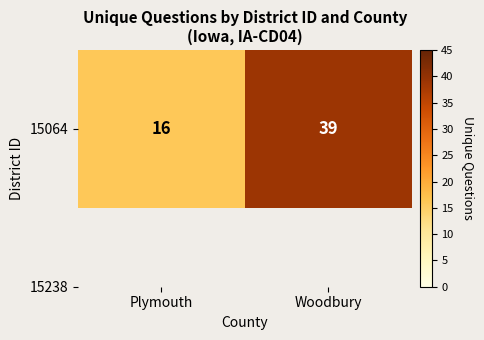

At which category does the chart reach its minimum across all series?

Plymouth